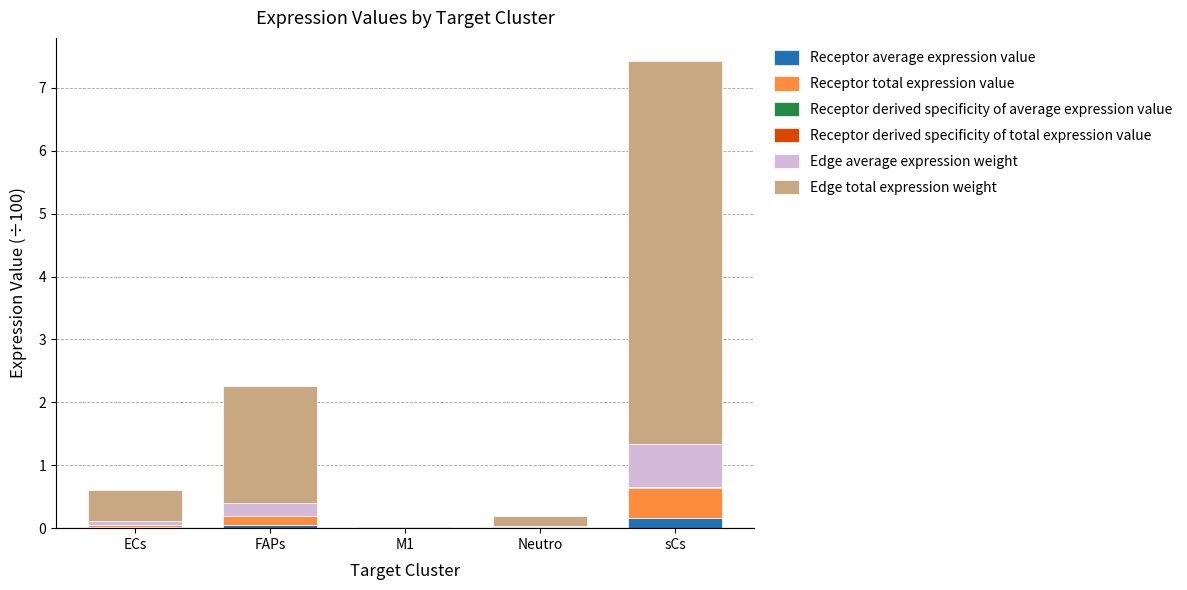

Which series changed the most between M1 and Neutro?

Edge total expression weight